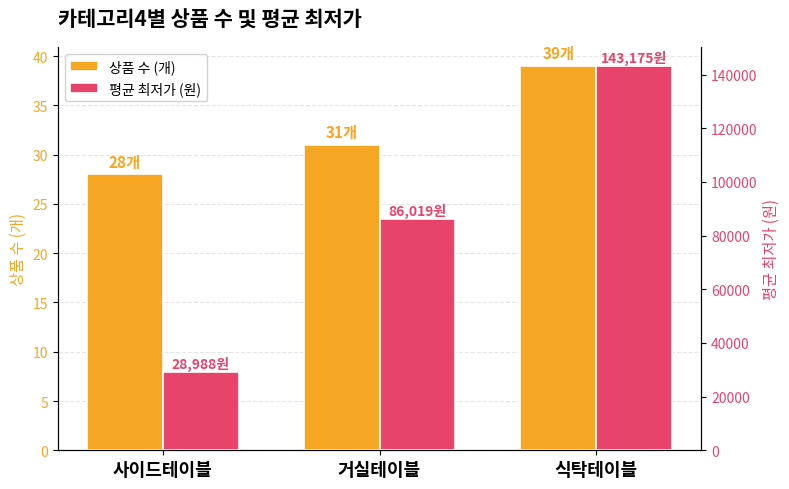

What are all the series names shown in the legend?

상품 수 (개), 평균 최저가 (원)